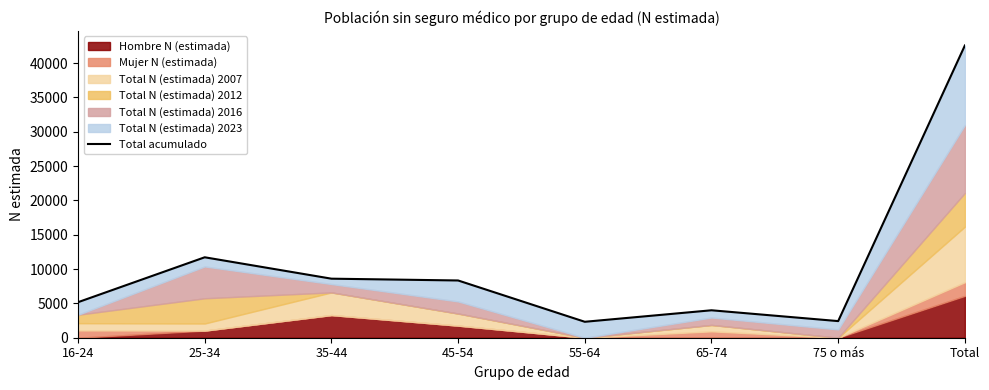

What is the smallest value displayed?

2322